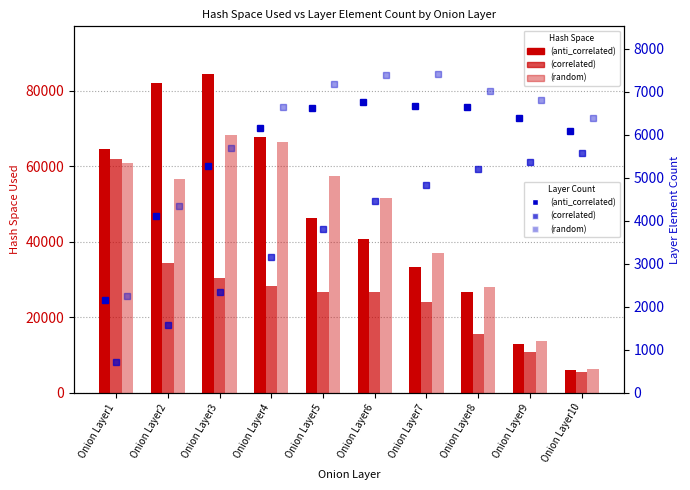

What is the value of the Layer Element Count (random) bar at the 9th from the left?

6819